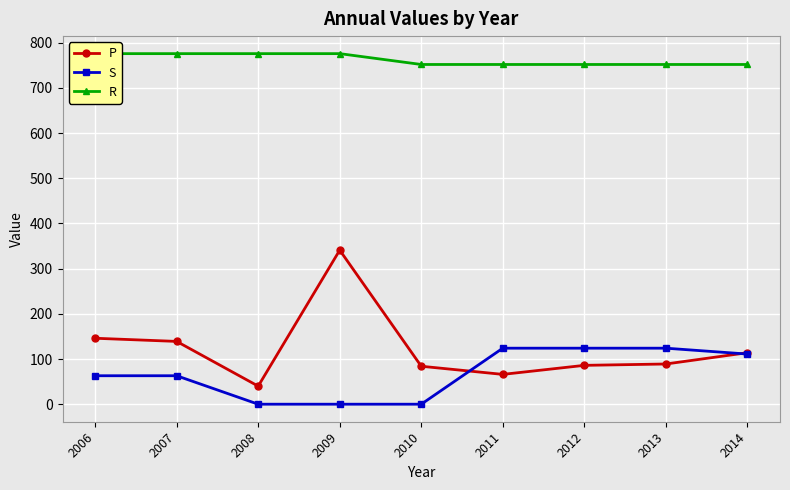

Which series has the largest range (max minus min)?

P